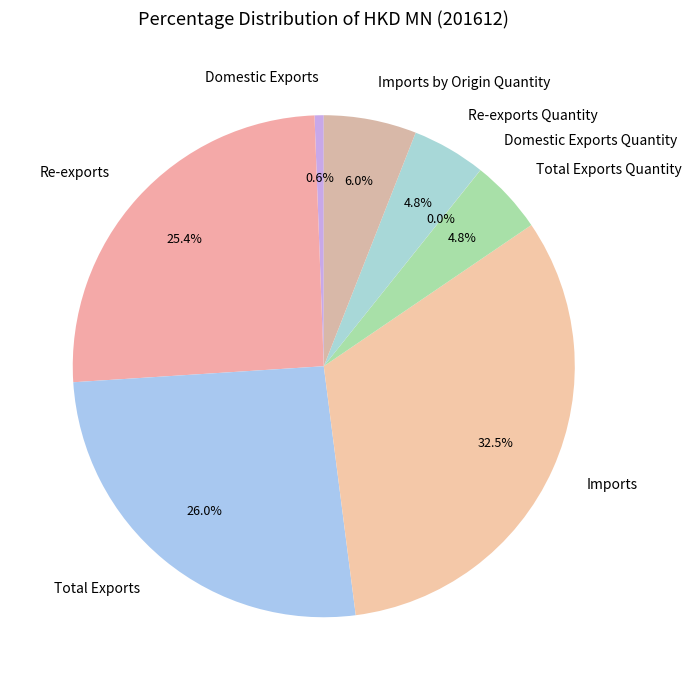

Is it true that Re-exports Quantity is 5% of the pie?

True